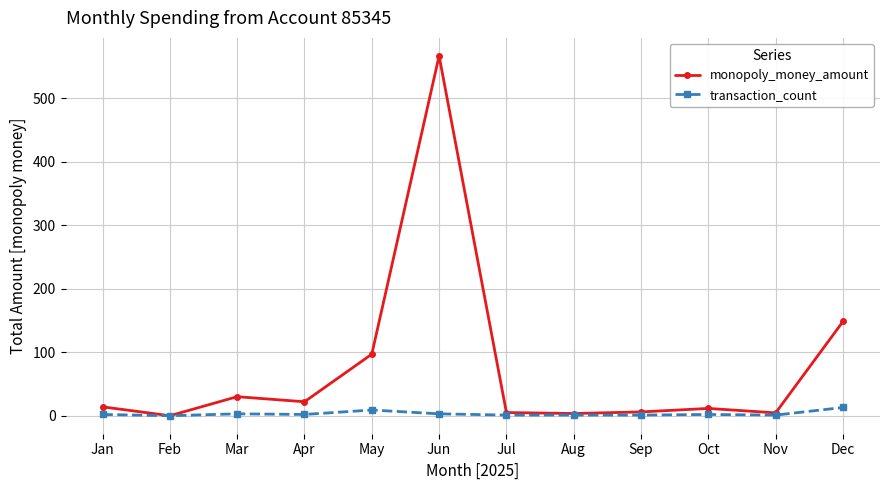

Rank the series by their average value, from highest to lowest.

monopoly_money_amount, transaction_count